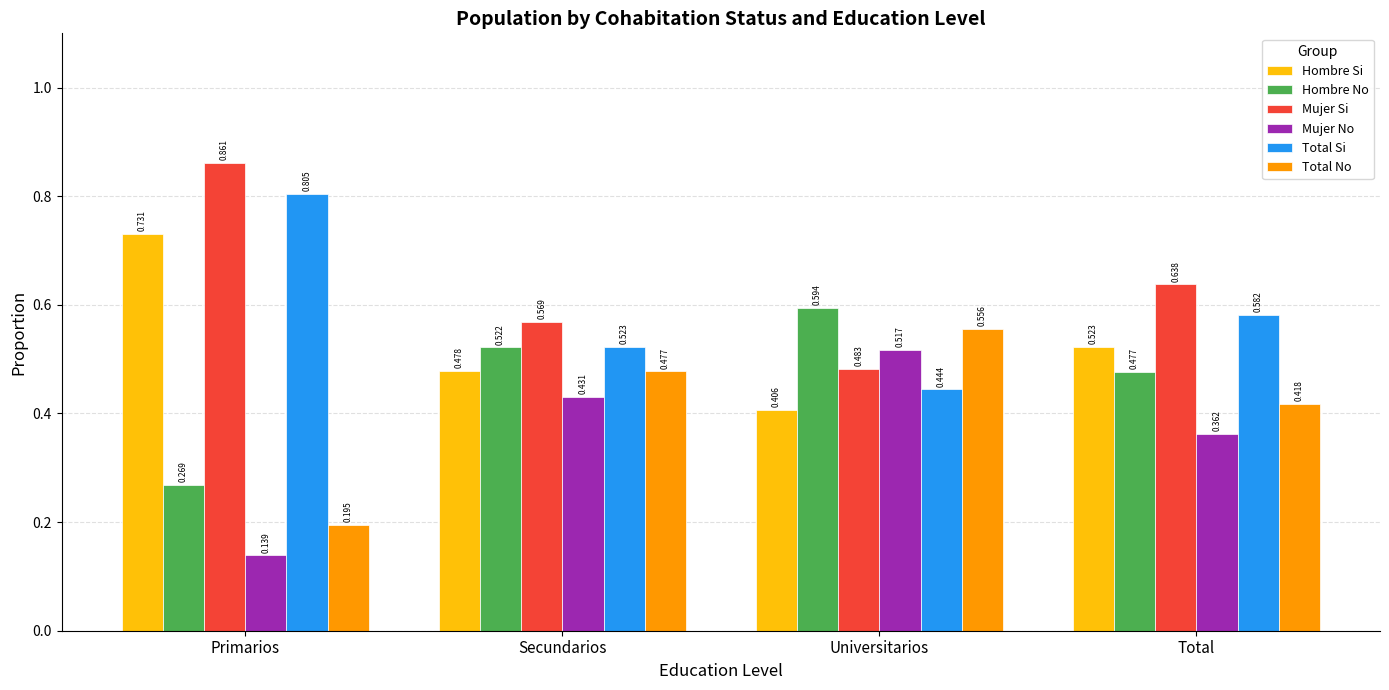

List the series in order of their overall mean, lowest first.

Mujer No, Total No, Hombre No, Hombre Si, Total Si, Mujer Si